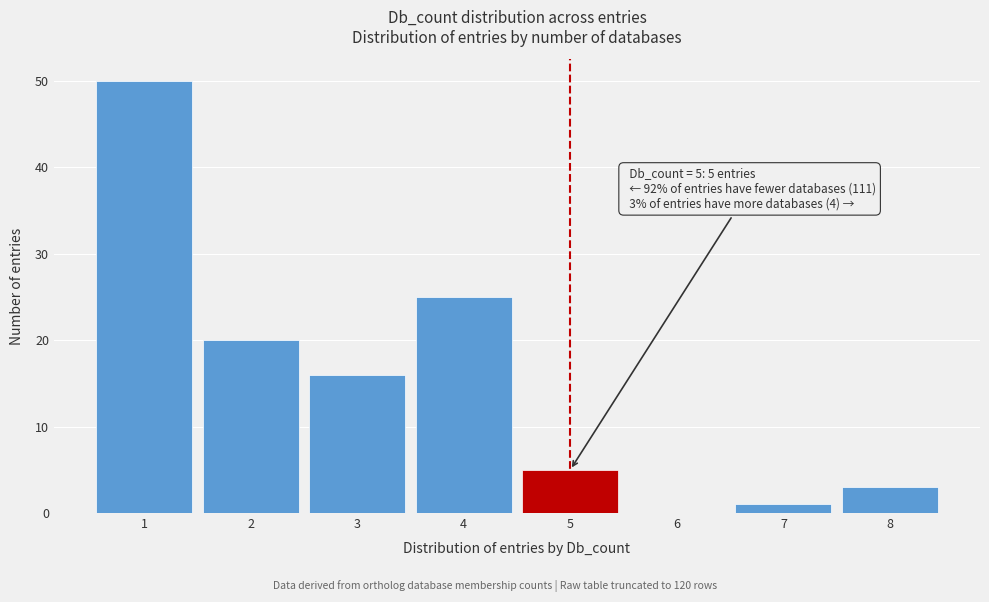

Over which range of the x-axis is the bar tallest?

0.5 to 1.5